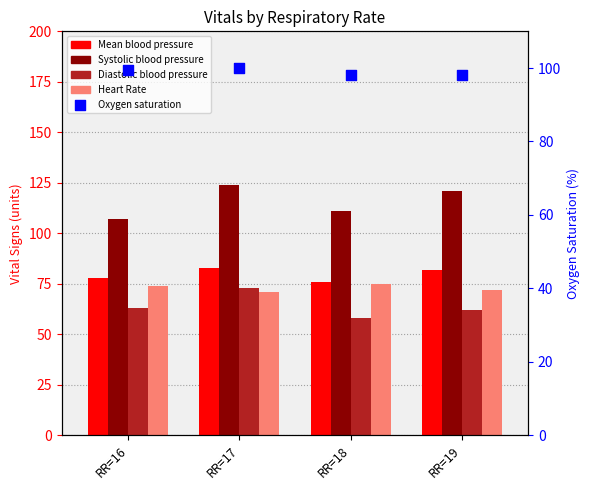

Which series has the widest spread of Y values?

Systolic blood pressure